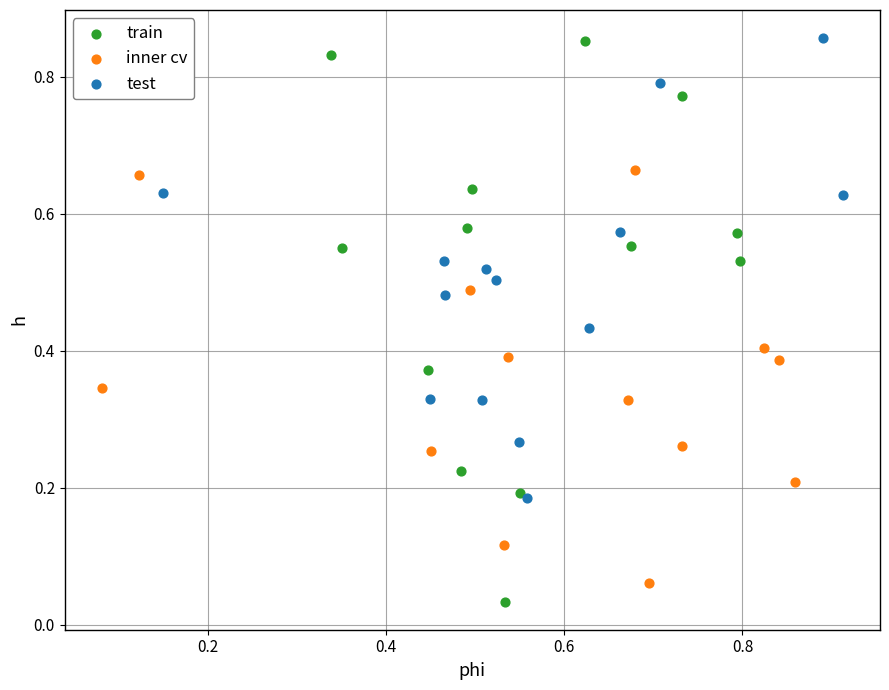

What are all the series names shown in the legend?

train, inner cv, test